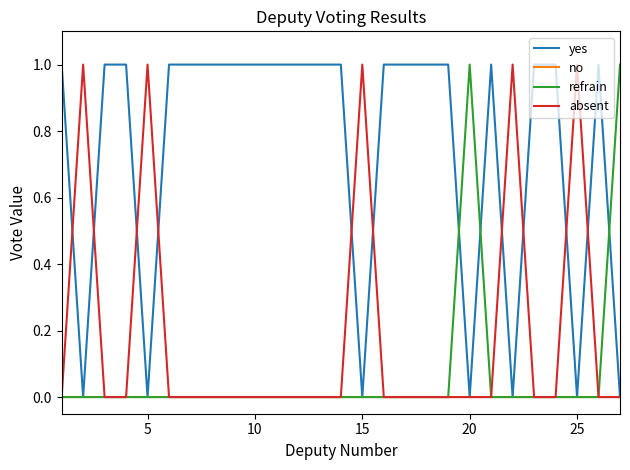

What is the average value of the yes series?

1